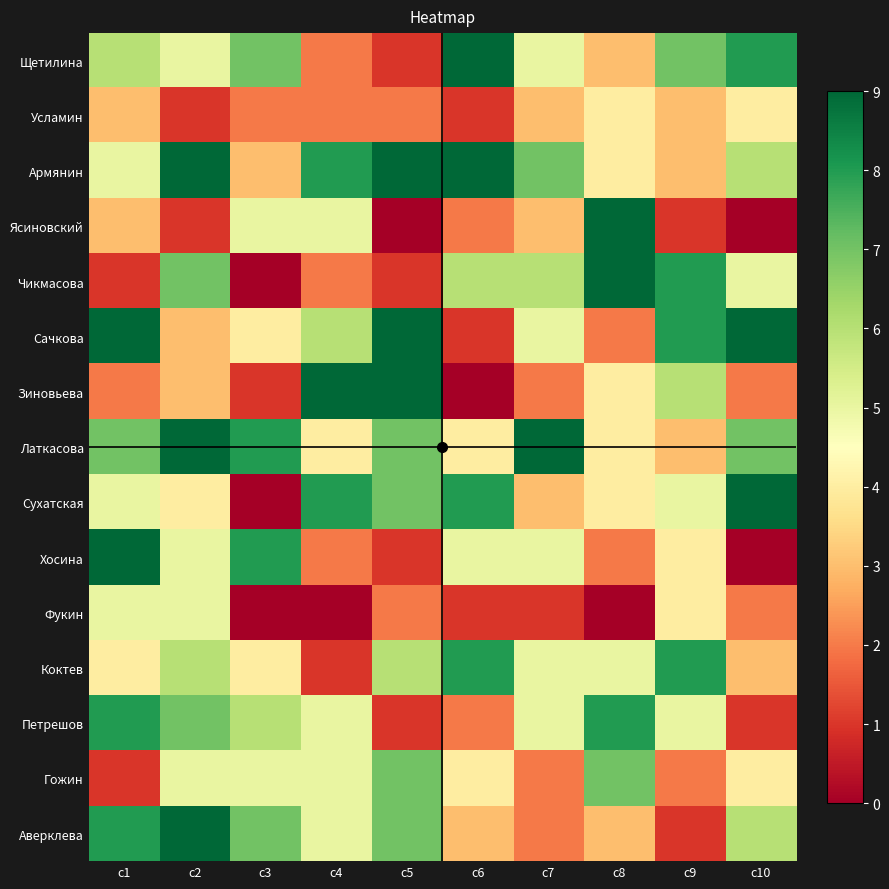

Reading left to right, transcribe all the data shown in this chart.

Щетилина: c1=6	c2=5	c3=7	c4=2	c5=1	c6=9	c7=5	c8=3	c9=7	c10=8
Усламин: c1=3	c2=1	c3=2	c4=2	c5=2	c6=1	c7=3	c8=4	c9=3	c10=4
Армянин: c1=5	c2=9	c3=3	c4=8	c5=9	c6=9	c7=7	c8=4	c9=3	c10=6
Ясиновский: c1=3	c2=1	c3=5	c4=5	c5=0	c6=2	c7=3	c8=9	c9=1	c10=0
Чикмасова: c1=1	c2=7	c3=0	c4=2	c5=1	c6=6	c7=6	c8=9	c9=8	c10=5
Сачкова: c1=9	c2=3	c3=4	c4=6	c5=9	c6=1	c7=5	c8=2	c9=8	c10=9
Зиновьева: c1=2	c2=3	c3=1	c4=9	c5=9	c6=0	c7=2	c8=4	c9=6	c10=2
Латкасова: c1=7	c2=9	c3=8	c4=4	c5=7	c6=4	c7=9	c8=4	c9=3	c10=7
Сухатская: c1=5	c2=4	c3=0	c4=8	c5=7	c6=8	c7=3	c8=4	c9=5	c10=9
Хосина: c1=9	c2=5	c3=8	c4=2	c5=1	c6=5	c7=5	c8=2	c9=4	c10=0
Фукин: c1=5	c2=5	c3=0	c4=0	c5=2	c6=1	c7=1	c8=0	c9=4	c10=2
Коктев: c1=4	c2=6	c3=4	c4=1	c5=6	c6=8	c7=5	c8=5	c9=8	c10=3
Петрешов: c1=8	c2=7	c3=6	c4=5	c5=1	c6=2	c7=5	c8=8	c9=5	c10=1
Гожин: c1=1	c2=5	c3=5	c4=5	c5=7	c6=4	c7=2	c8=7	c9=2	c10=4
Аверклева: c1=8	c2=9	c3=7	c4=5	c5=7	c6=3	c7=2	c8=3	c9=1	c10=6